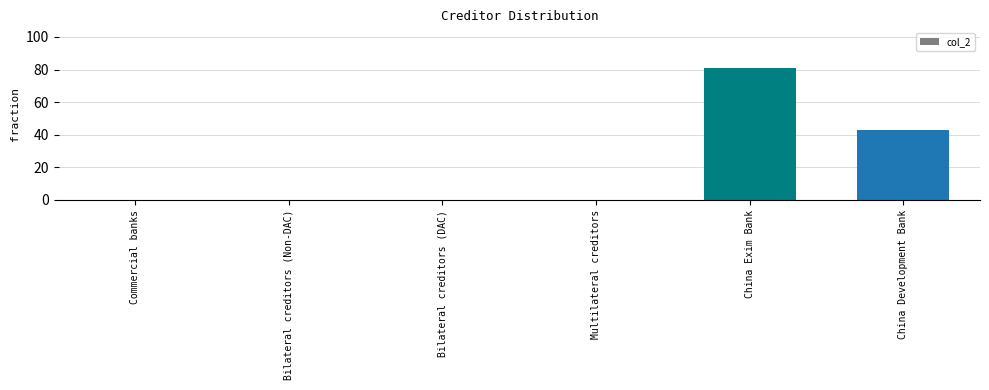

Are the bars horizontal?

No